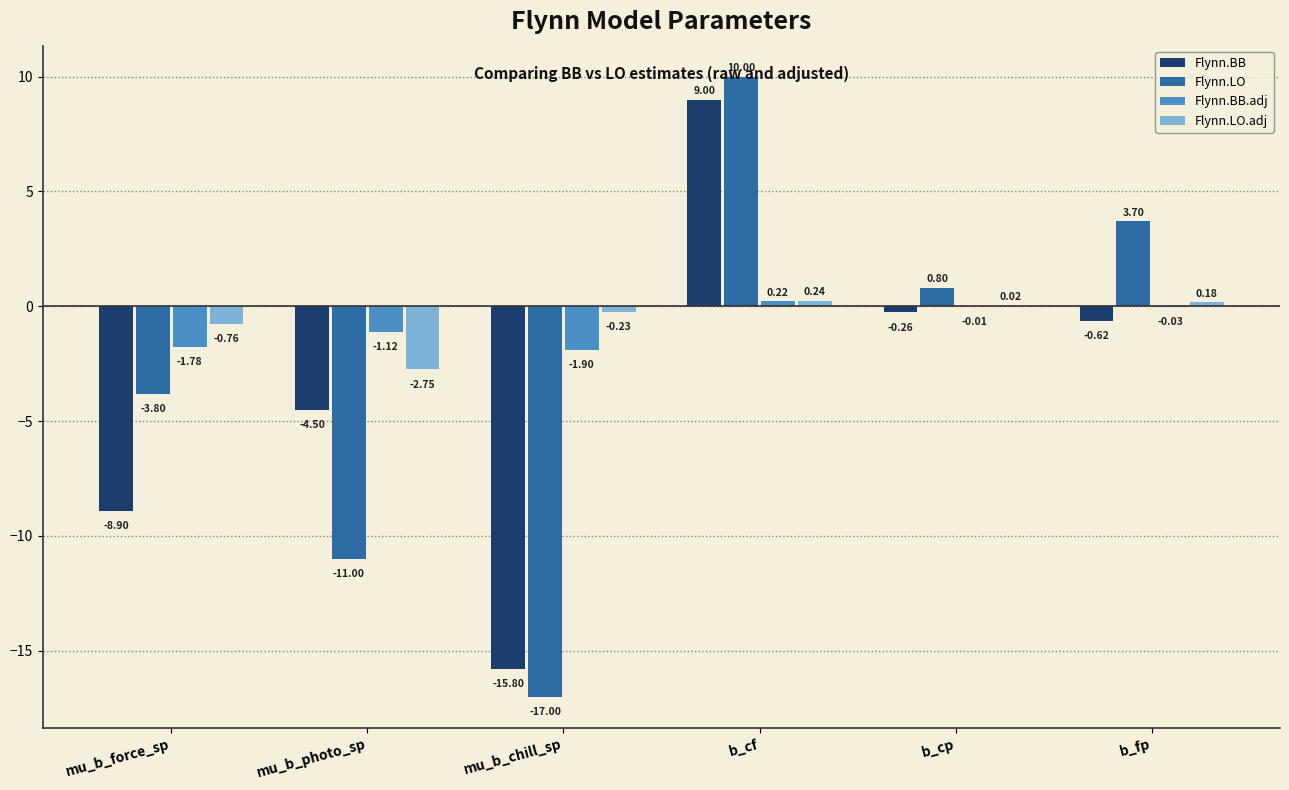

At which category is the sum across all series the highest?

b_cf